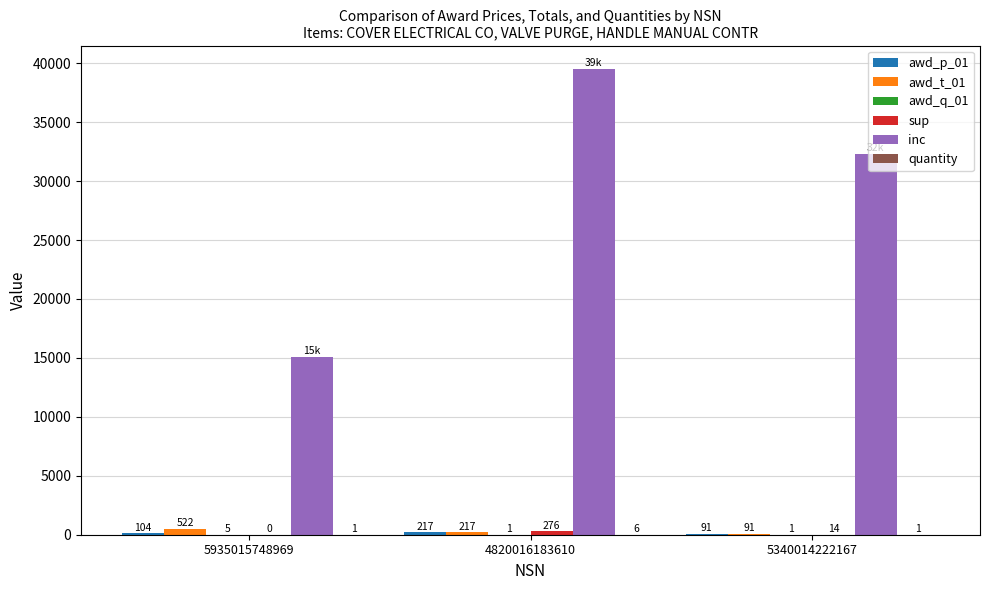

The value of inc at 4820016183610 is 39525.0. True or false?

True